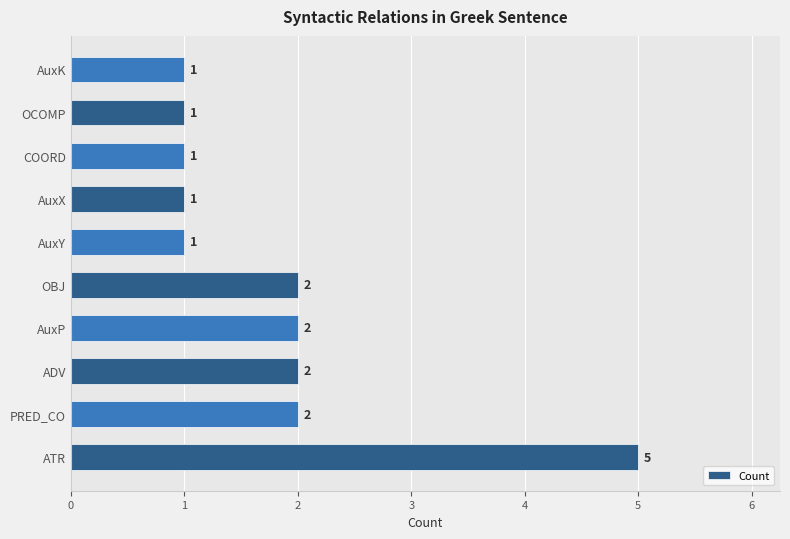

Count the number of data series in this chart.

1